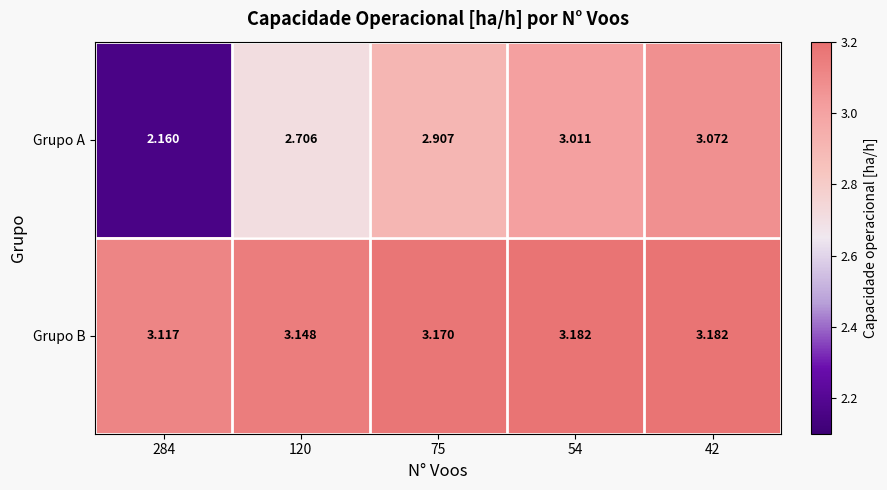

Rank the series by their maximum value, from lowest to highest.

Grupo A, Grupo B